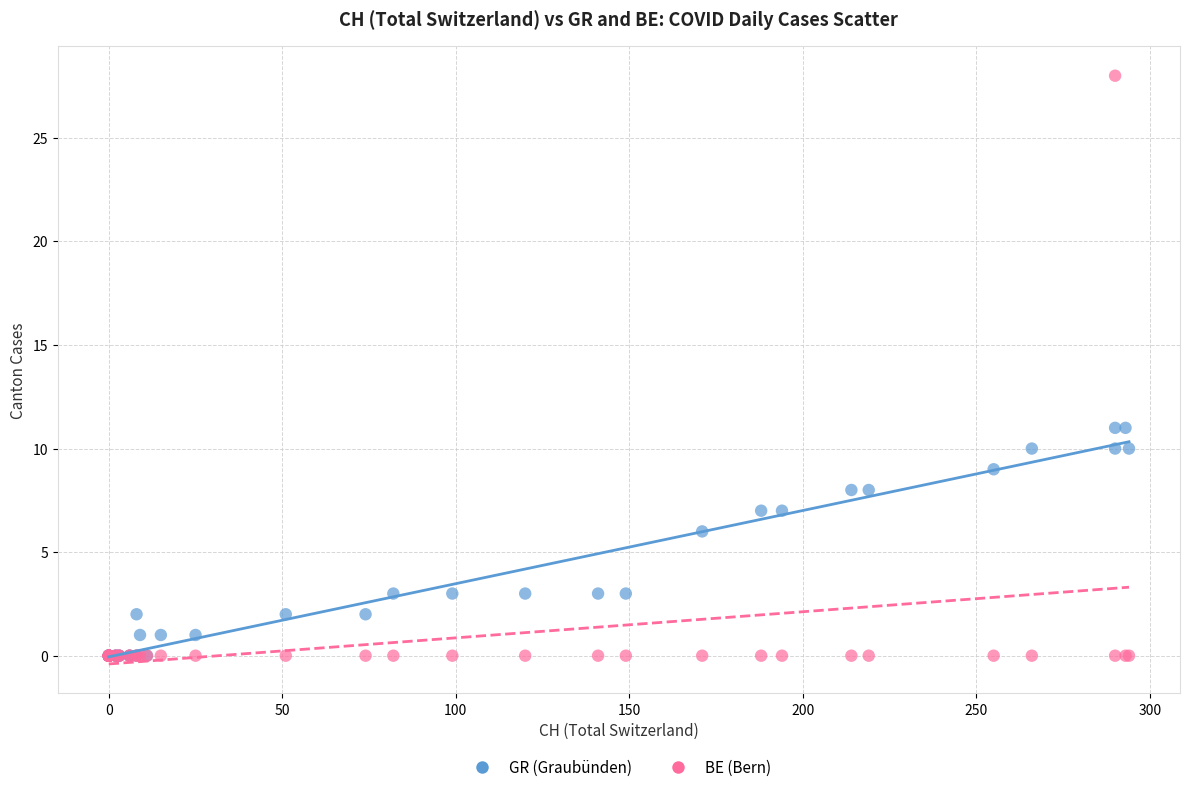

Which series has the largest Y range (max minus min)?

BE (Bern)